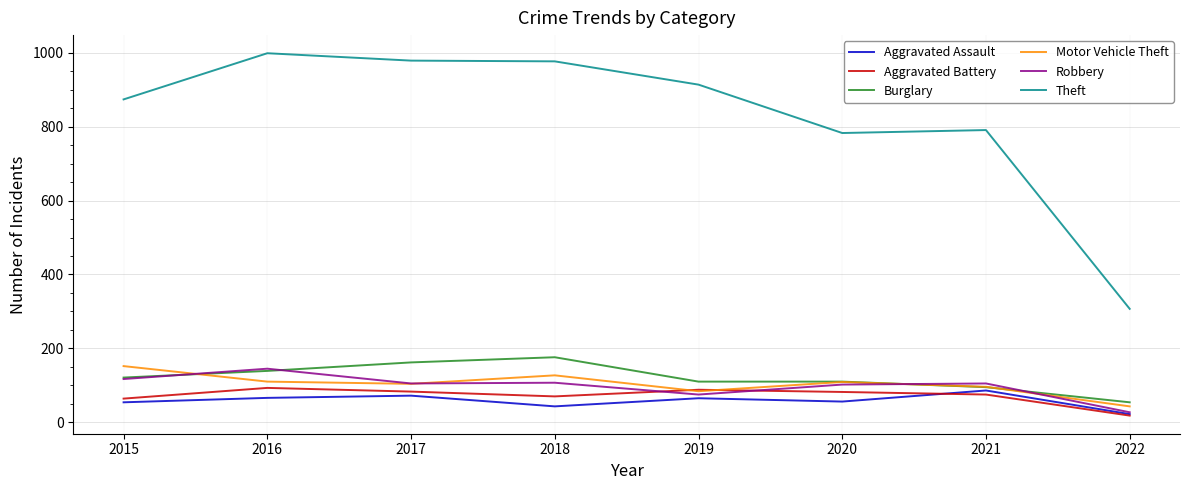

What are all the series names shown in the legend?

Aggravated Assault, Aggravated Battery, Burglary, Motor Vehicle Theft, Robbery, Theft